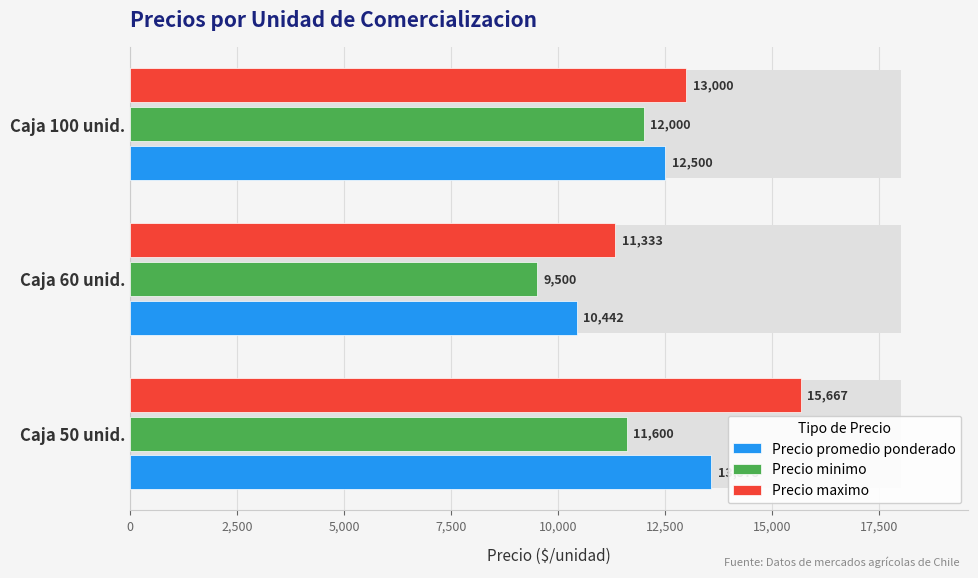

Rank the series at Caja 100 unid. from lowest to highest value.

Precio minimo, Precio promedio ponderado, Precio maximo